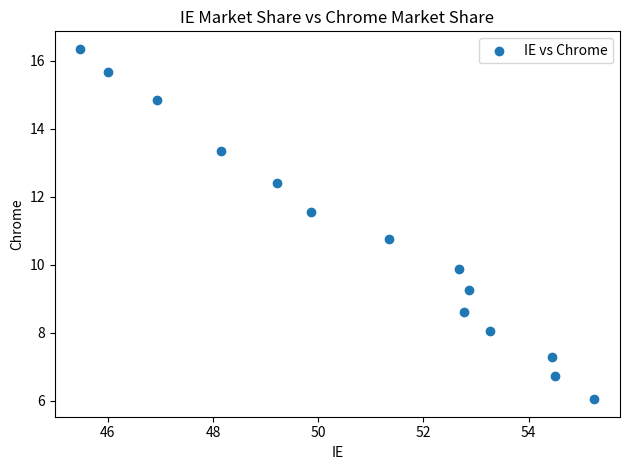

What Y value in the scatter plot is closest to 11?

10.8